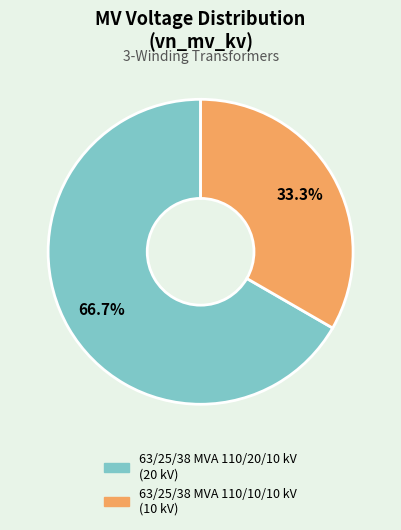

Is there any slice that represents more than half of the pie?

Yes